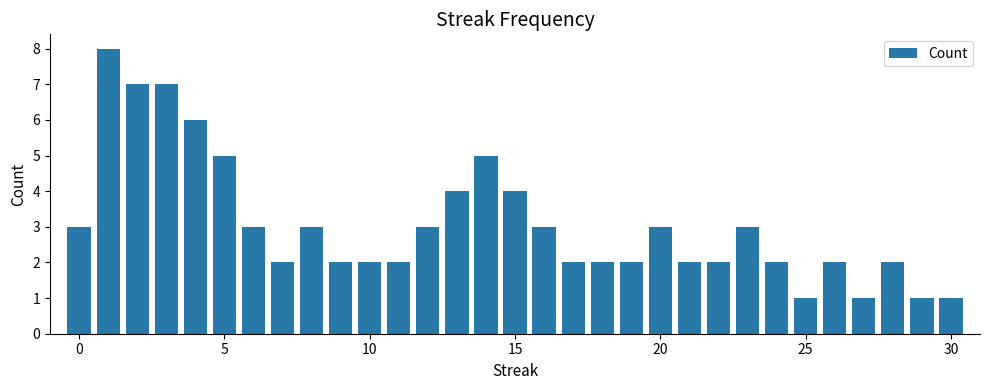

What is the value of the 18th bar from the left?

2